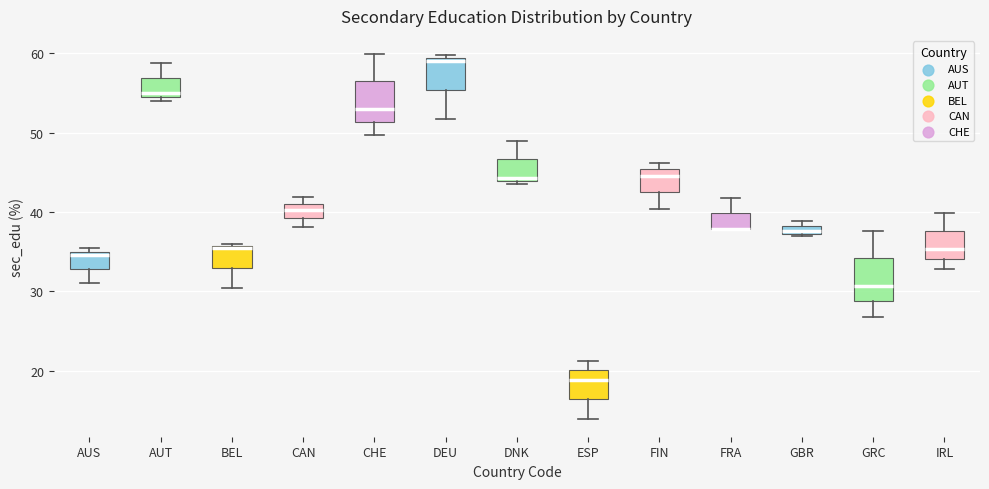

Where does the lower whisker of the box for CHE end on the y-axis? The values are not printed on the chart, so give them approximately, as read against the axis.

50